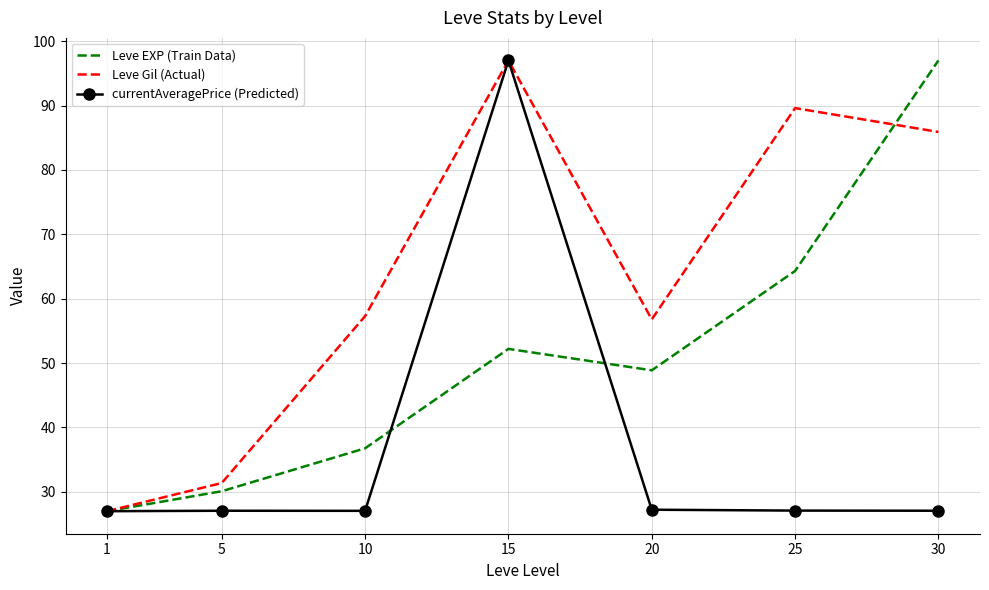

At which label does Leve EXP (Train Data) first exceed 48?

15